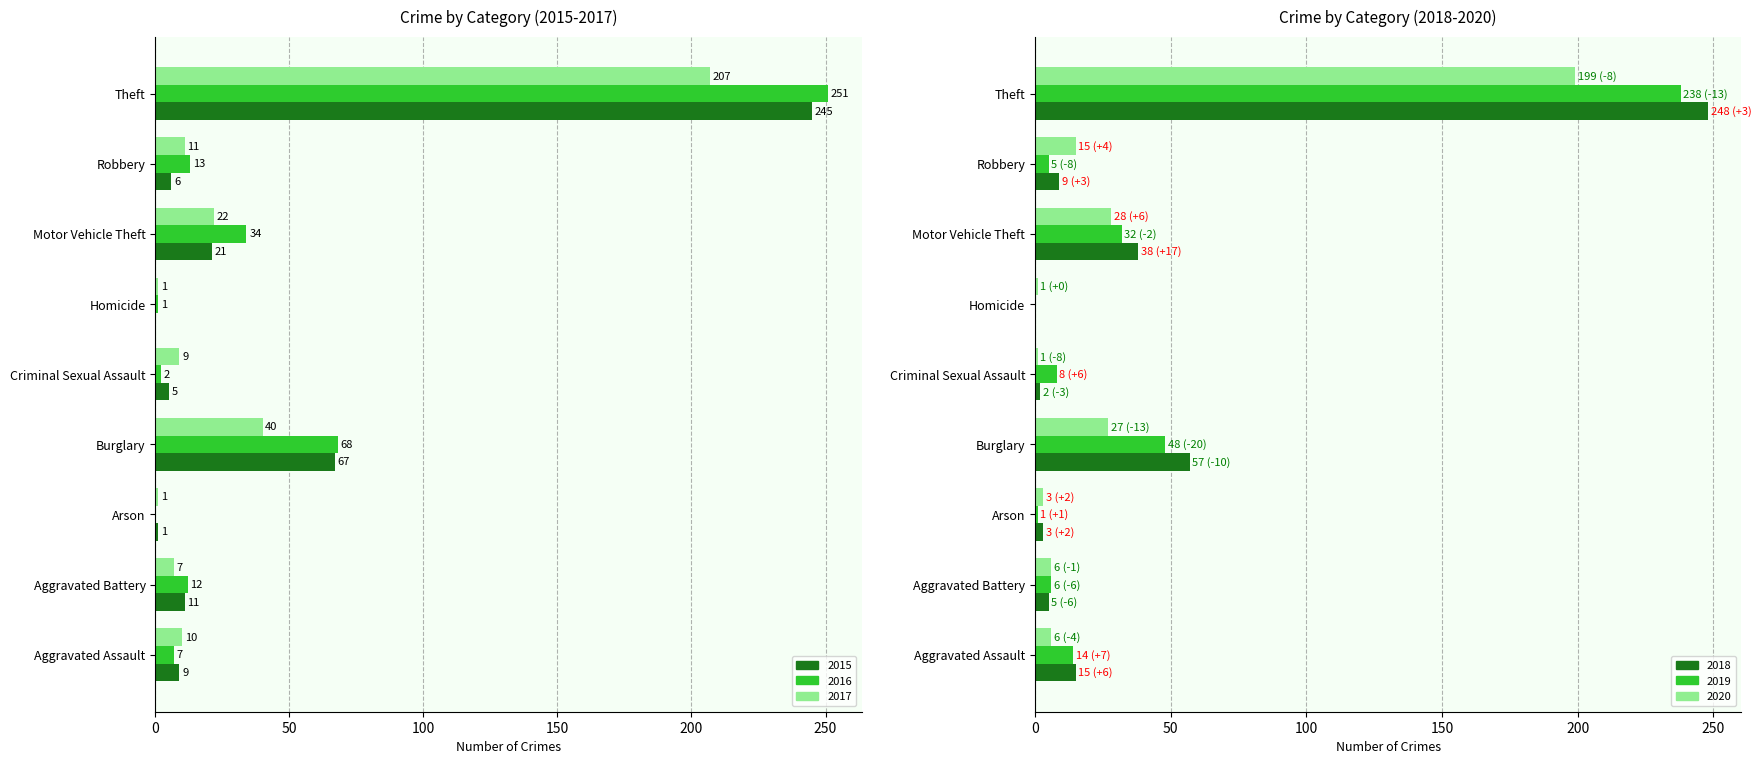

What is the value of the 2018 bar at the 4th from the left?

57